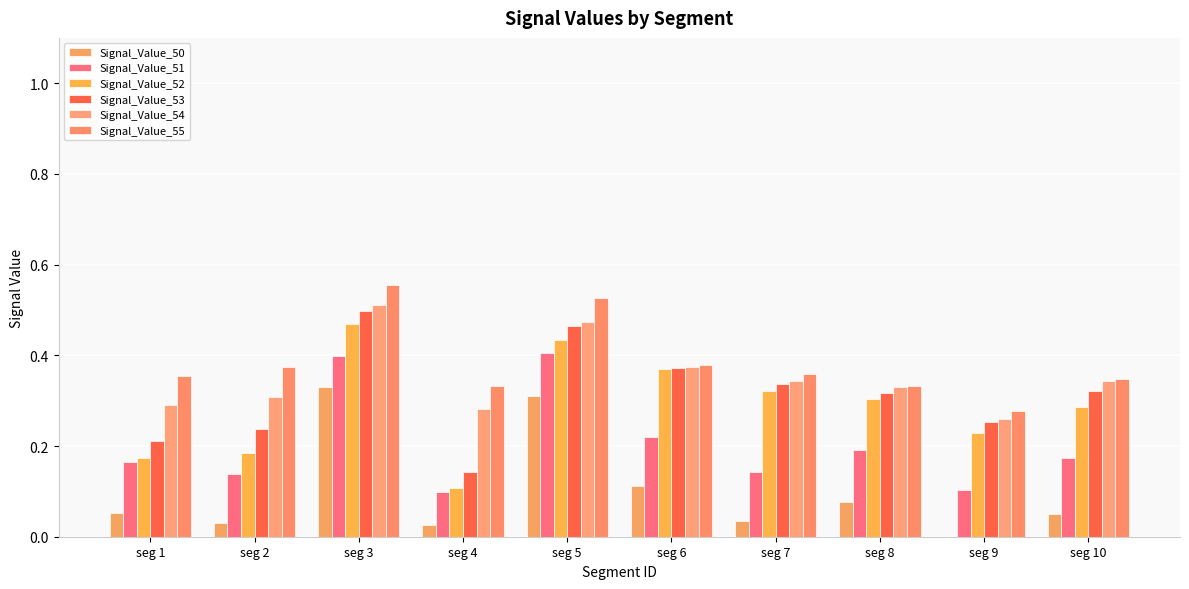

What is the spread (max minus min) of values at seg 1?

0.3